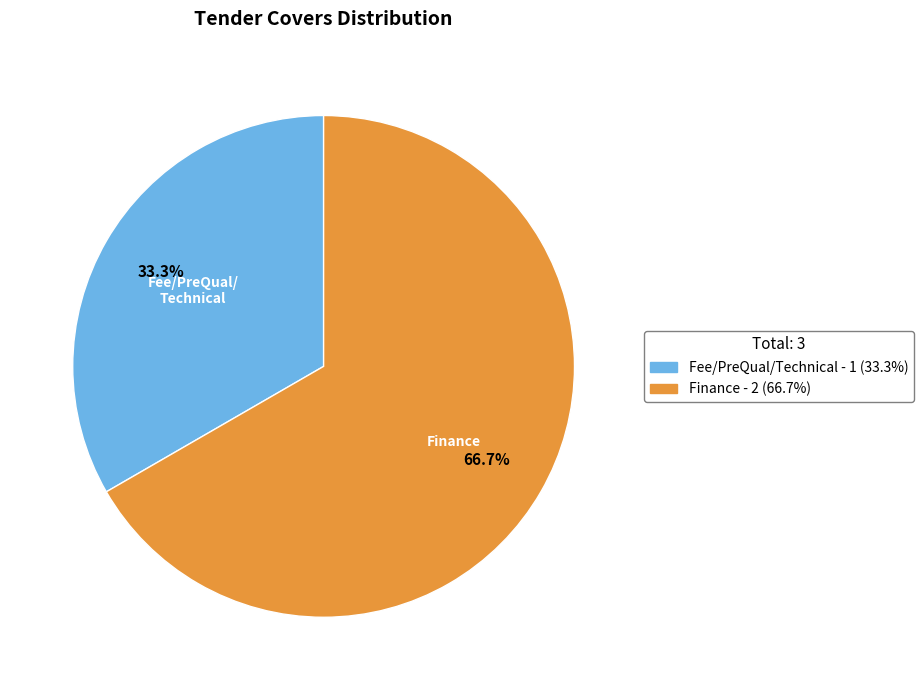

What is the smallest slice in the pie chart?

Fee/PreQual/Technical